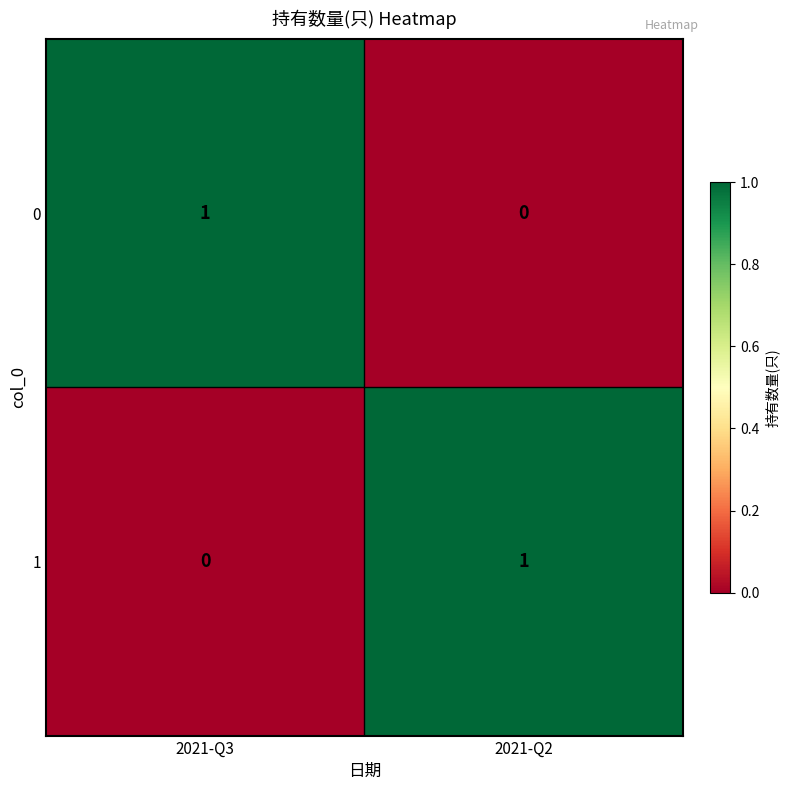

What is the total value across all series at 2021-Q2?

1